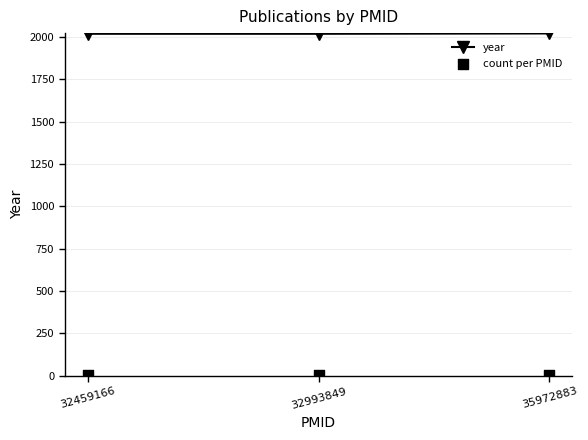

Which series has the widest spread of Y values?

year